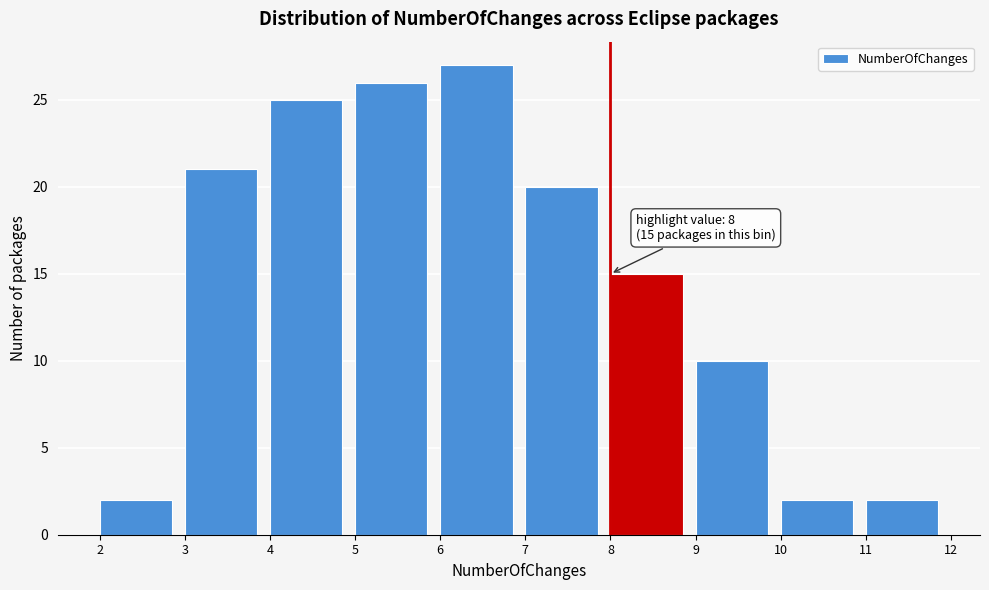

Which range on the x-axis has the tallest bar?

6 to 7